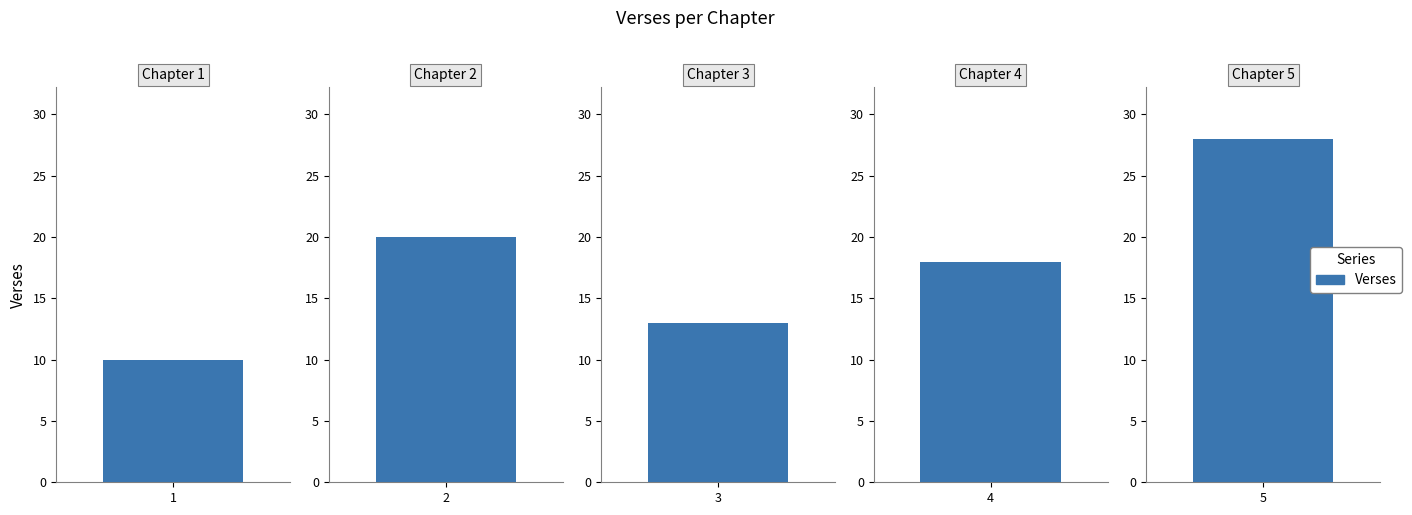

Is it true that the value at 5 is 43?

False